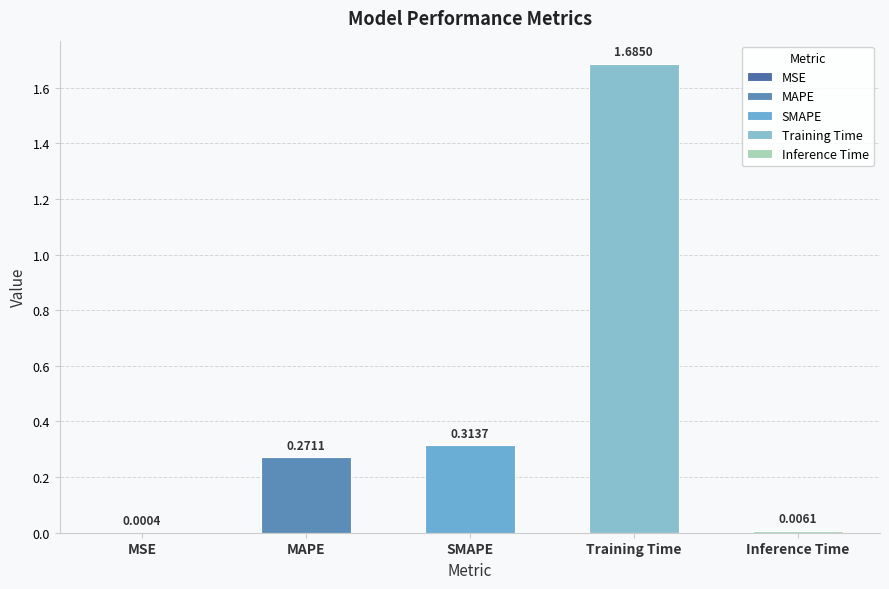

What is the difference between the second highest and minimum values?

0.3